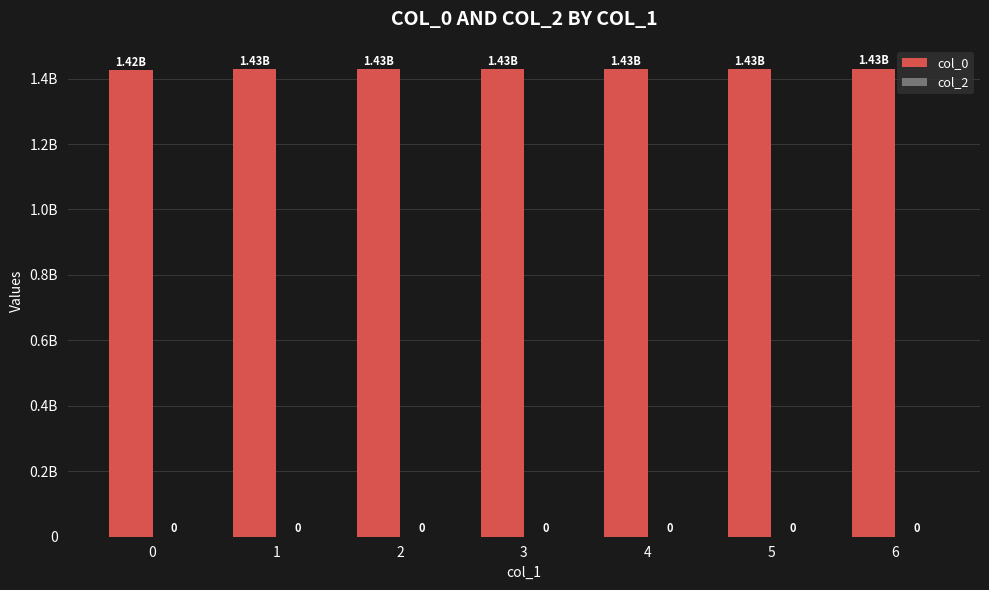

Reading right to left, what are all the values shown in this chart?

col_0: 1430219192	1428685611	1428440802	1428368799	1428365211	1428321991	1424709346
col_2: 0	0	0	0	0	0	0